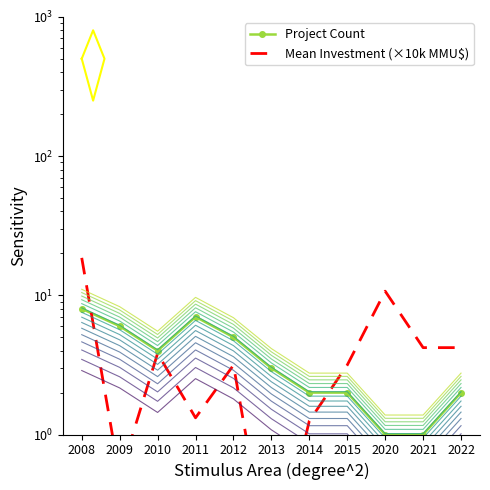

The Mean Investment (×10k MMU$) series shows 4.2 at 2021. True or false?

True